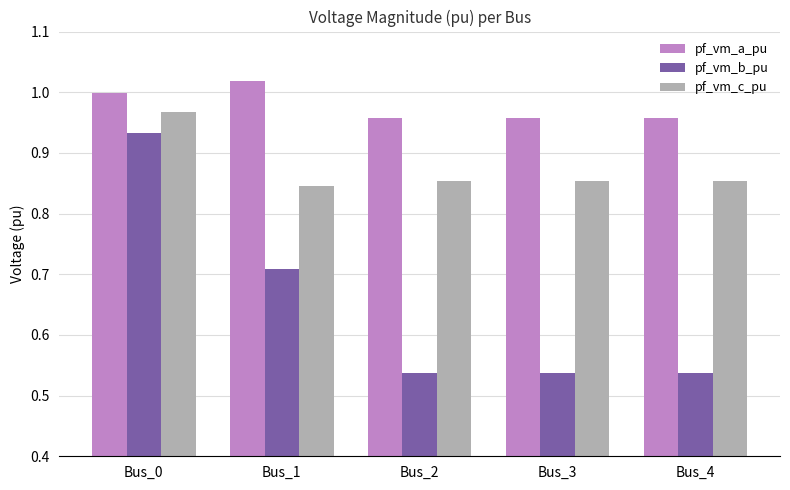

What are all the series names shown in the legend?

pf_vm_a_pu, pf_vm_b_pu, pf_vm_c_pu